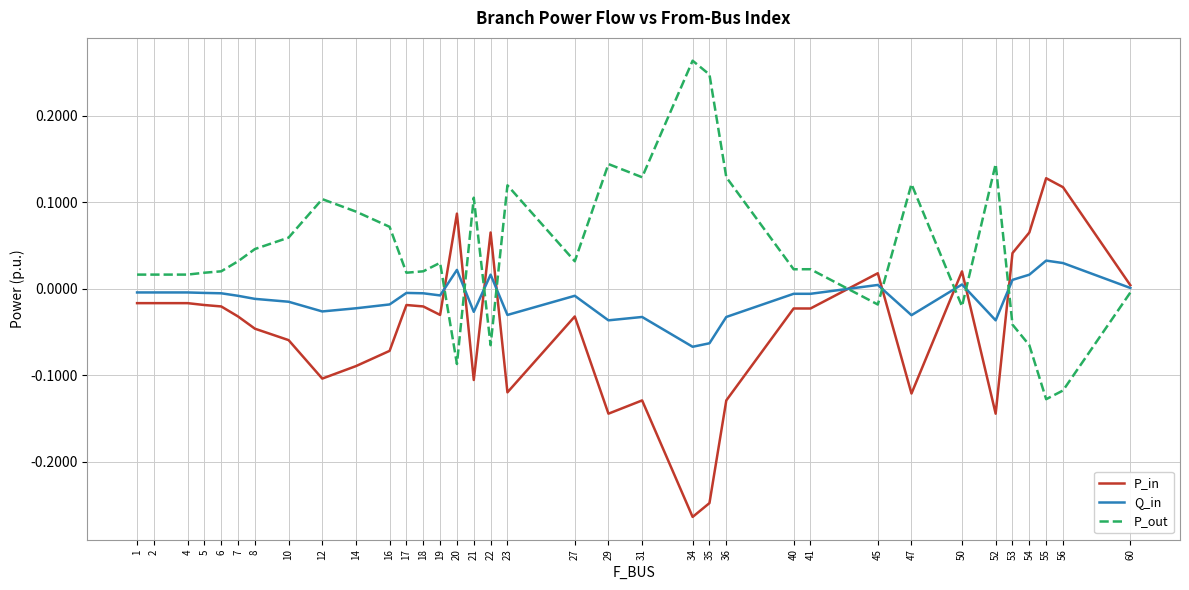

At which category does the chart reach its minimum across all series?

34